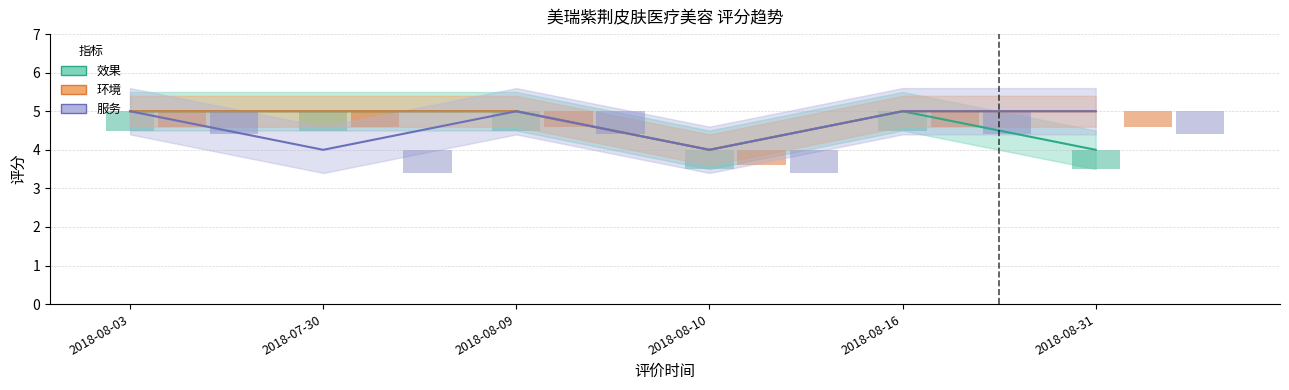

How many bars are there in total?

18